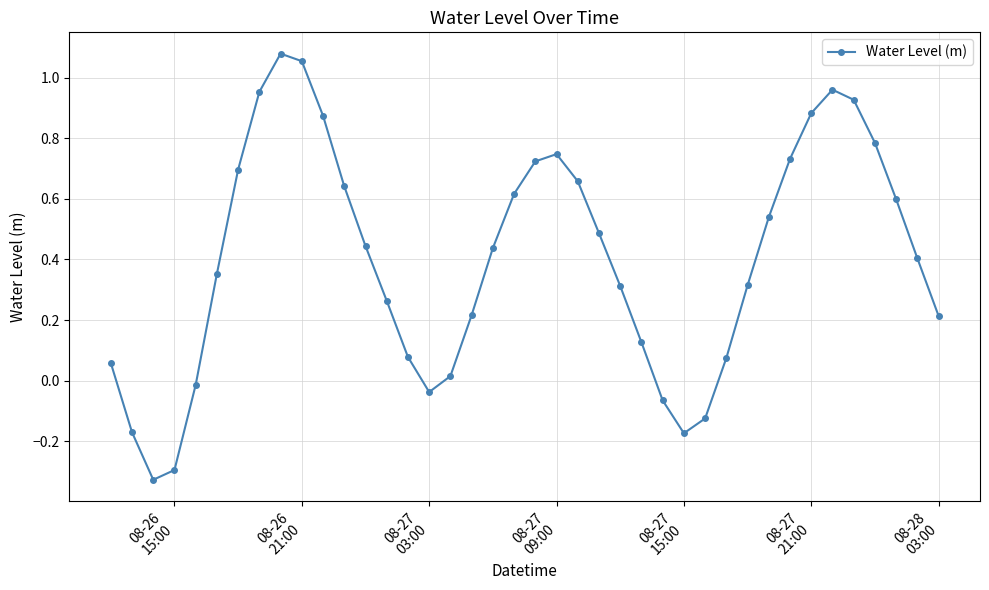

How many interior local peaks (higher than both neighbors) does the data have?

3